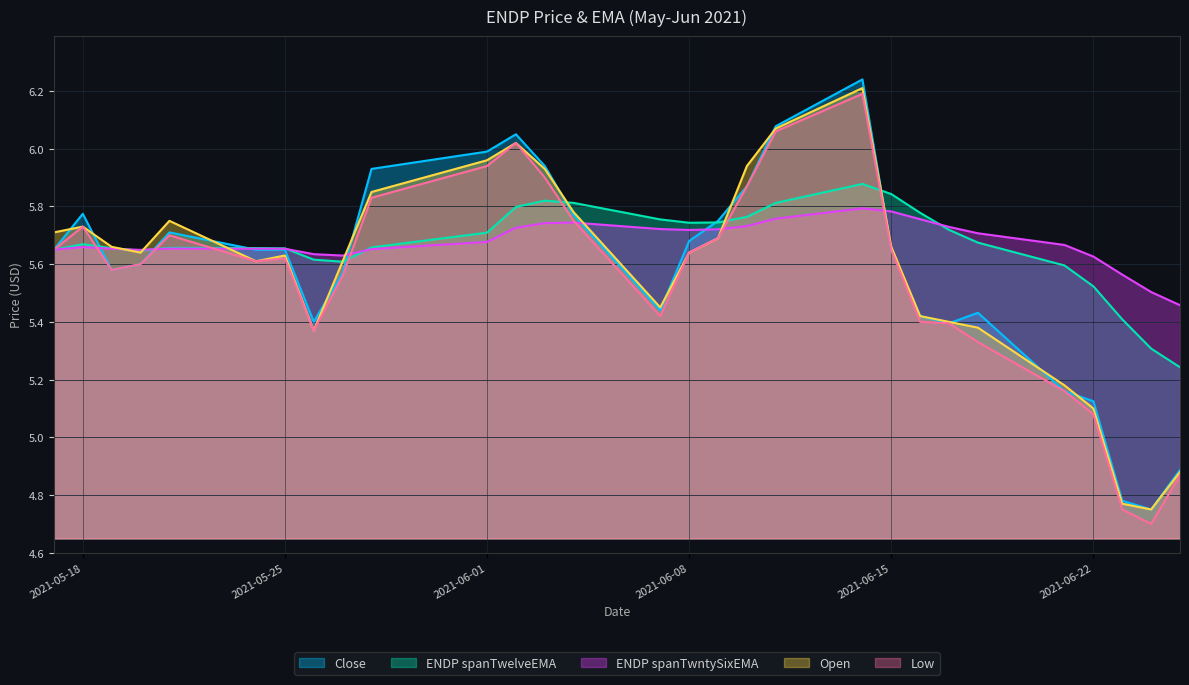

Which series has the largest range (max minus min)?

Close